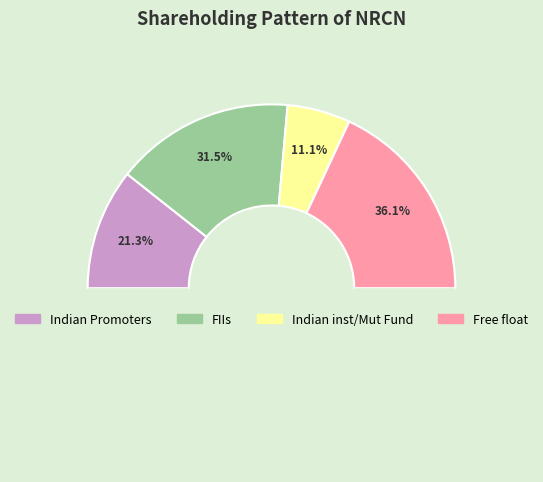

True or false: Indian Promoters accounts for 31% of the total.

False